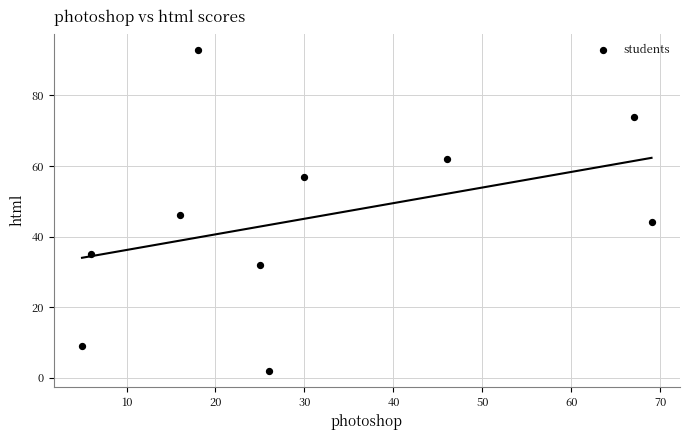

What is the average Y value?

45